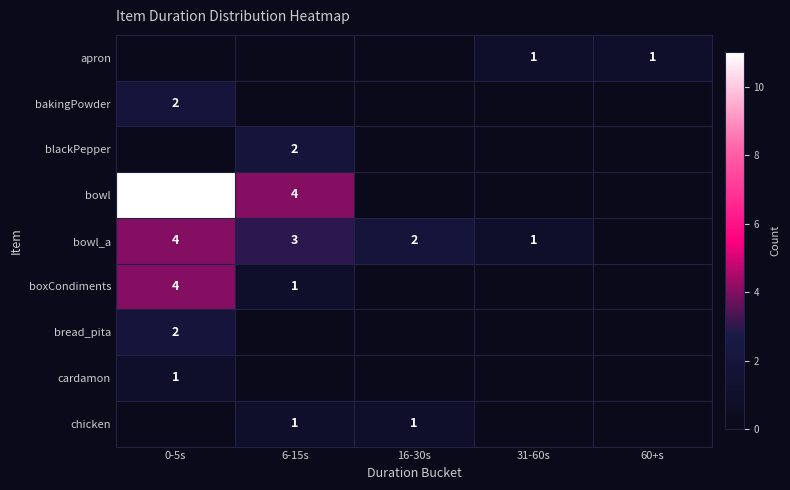

Is it true that bread_pita equals 1 at 0-5s?

False